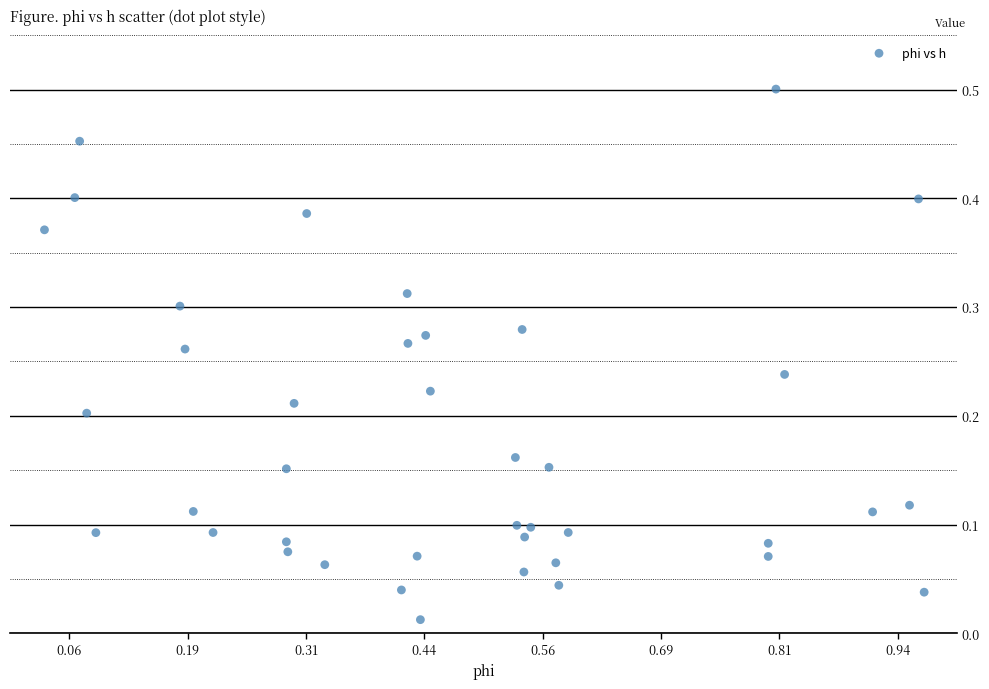

What is the range of X values (max minus min)?

0.9